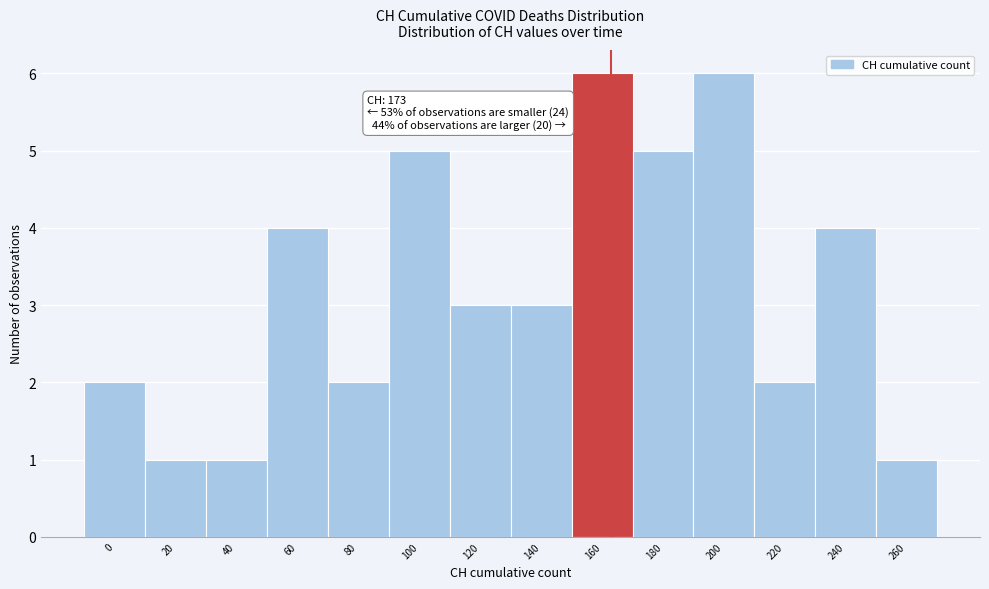

Reading left to right, list all the values displayed in this chart.

2	1	1	4	2	5	3	3	6	5	6	2	4	1